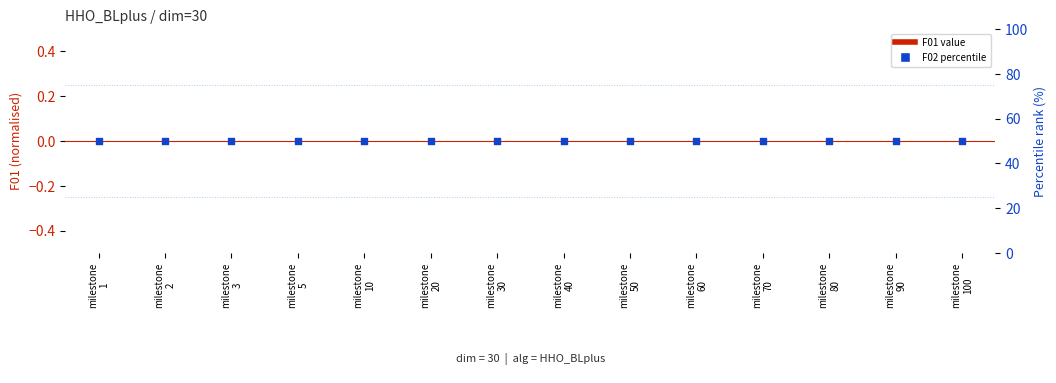

Which series contains the lowest Y value?

F01 value